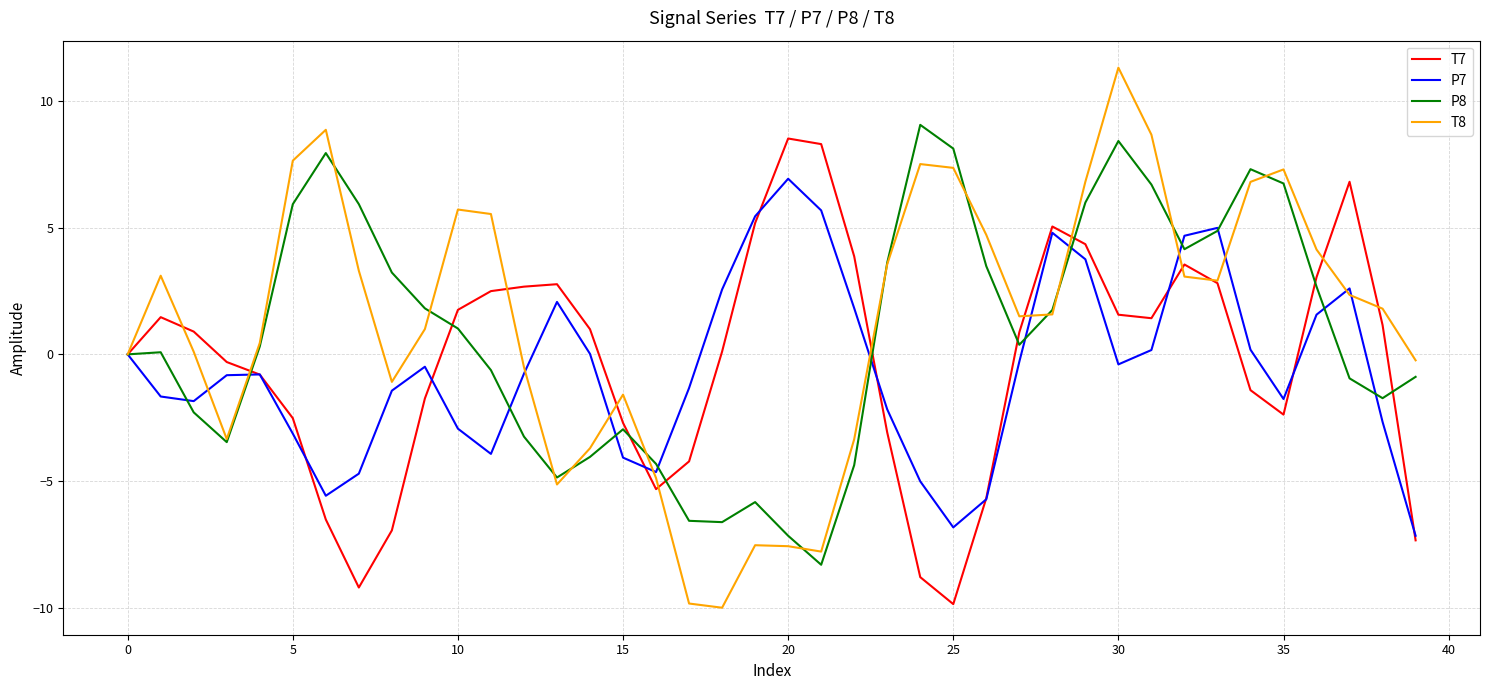

Which series has the widest spread of values?

T8